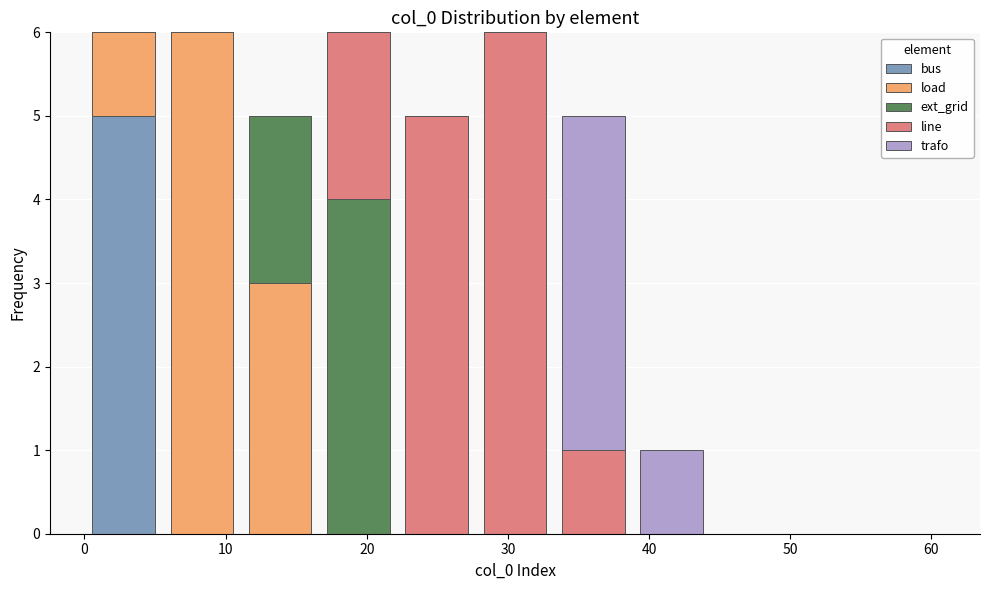

Reading left to right, transcribe this chart: for each stacked bar, give the range it covers on the x-axis and its total height. Neither the bar edges nor the heights are printed on the chart, so give them approximately, as read against the axes.

0 to 6: 6
6 to 11: 6
11 to 17: 5
17 to 22: 6
22 to 28: 5
28 to 33: 6
33 to 39: 5
39 to 44: 1
44 to 50: 0
50 to 55: 0
55 to 61: 0